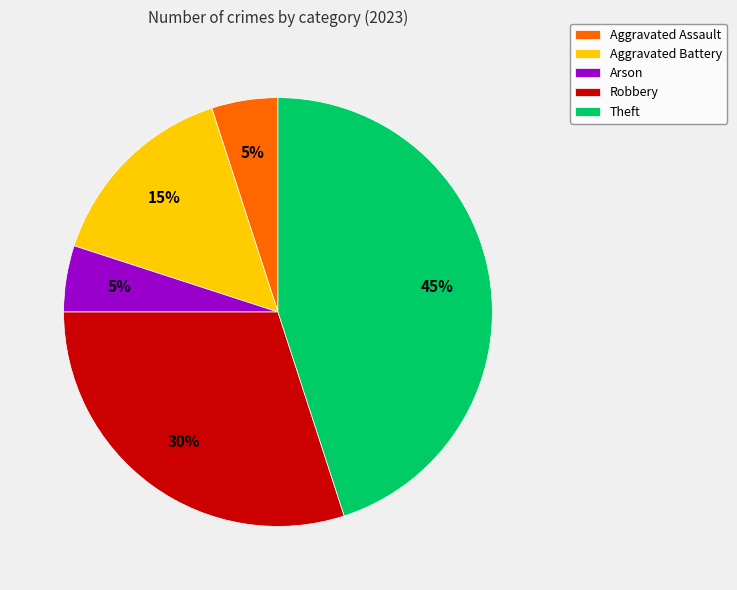

Approximately how many times larger is the value at Arson compared to Aggravated Assault?

1.0